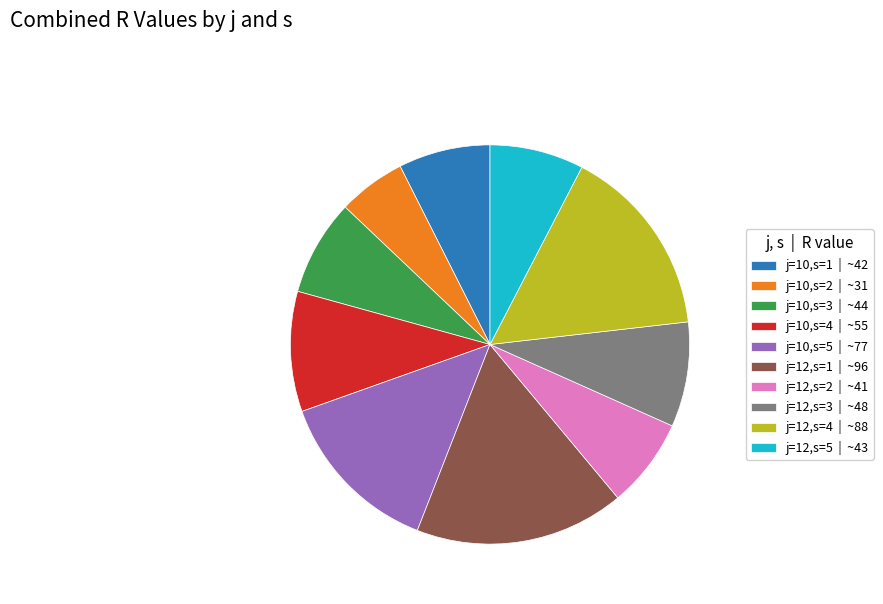

Approximately how many times larger is the value at j=12,s=4 compared to j=12,s=3?

1.8